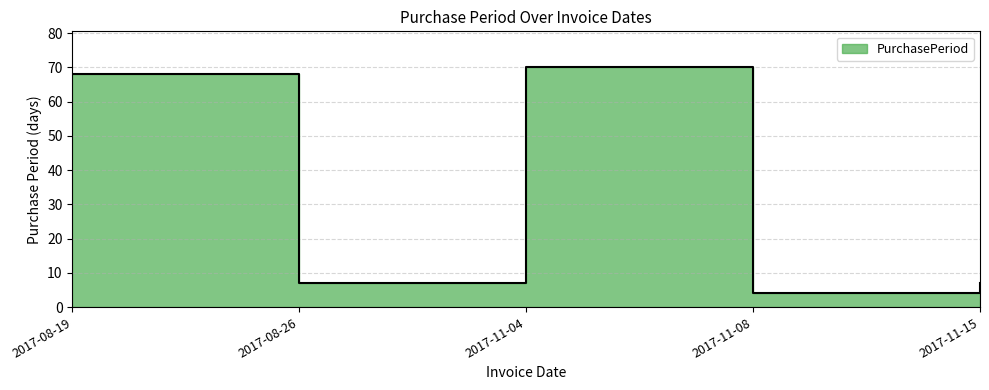

Which category has the highest value across all series?

2017-11-04